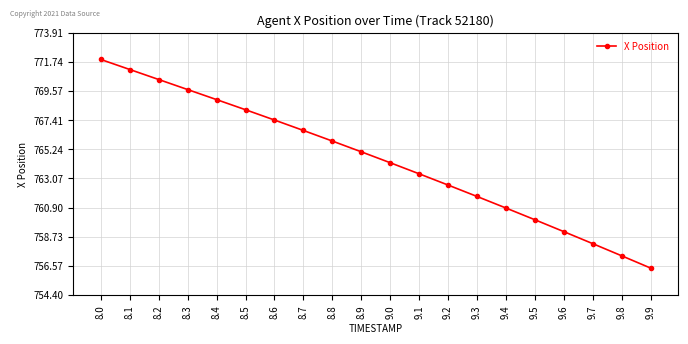

True or false: the data shows 768.9 at 8.4.

True